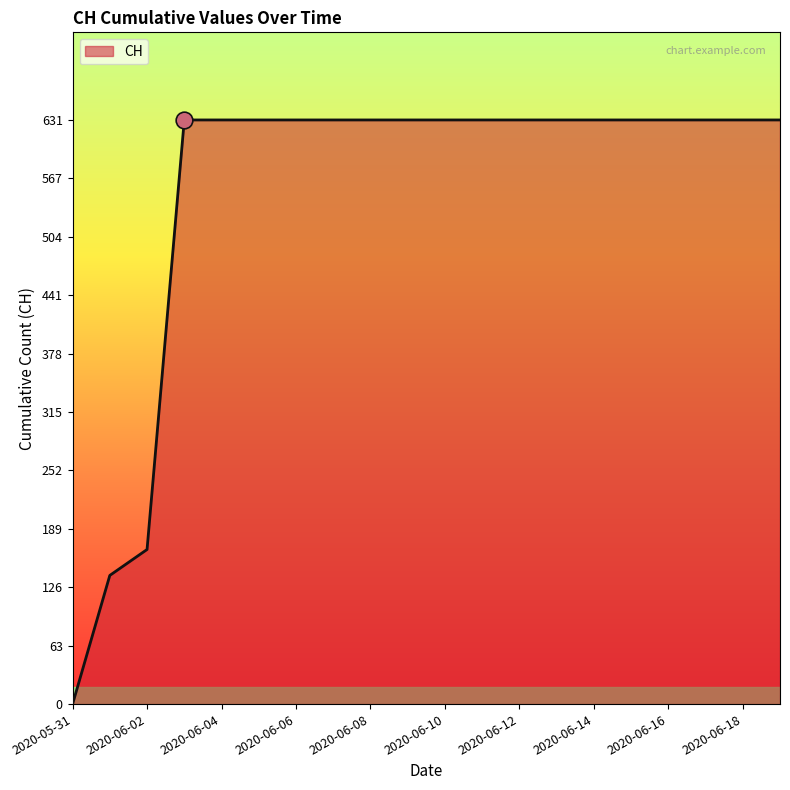

How many lines are shown in the chart?

1